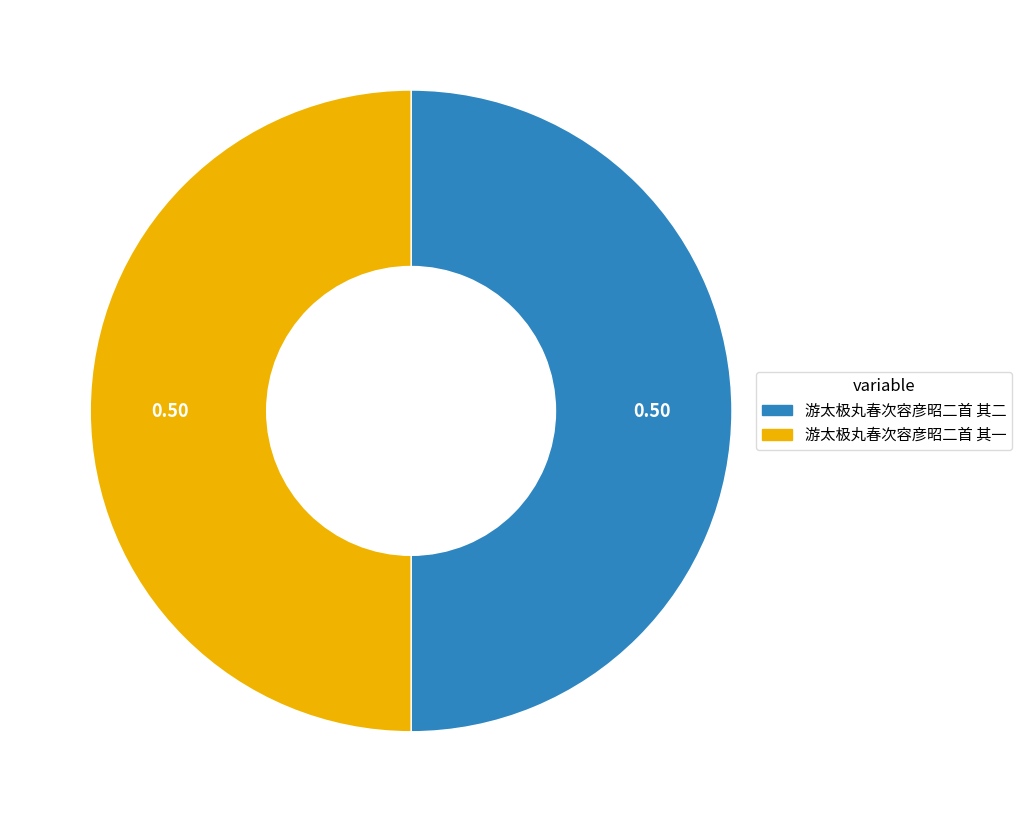

Is it true that 游太极丸春次容彦昭二首 其一 is 50% of the pie?

True